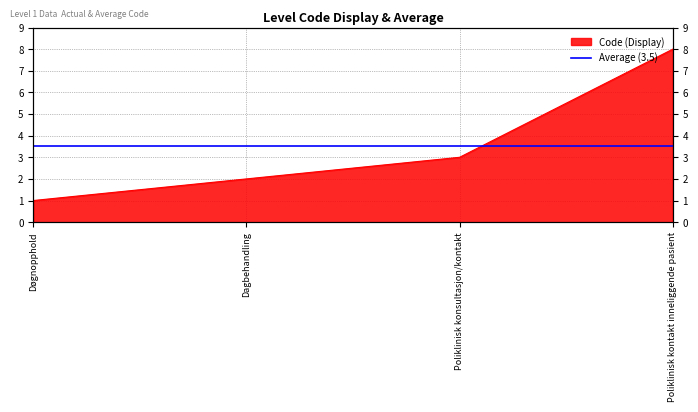

What is the change in value from Dagbehandling to Poliklinisk kontakt inneliggende pasient?

+6